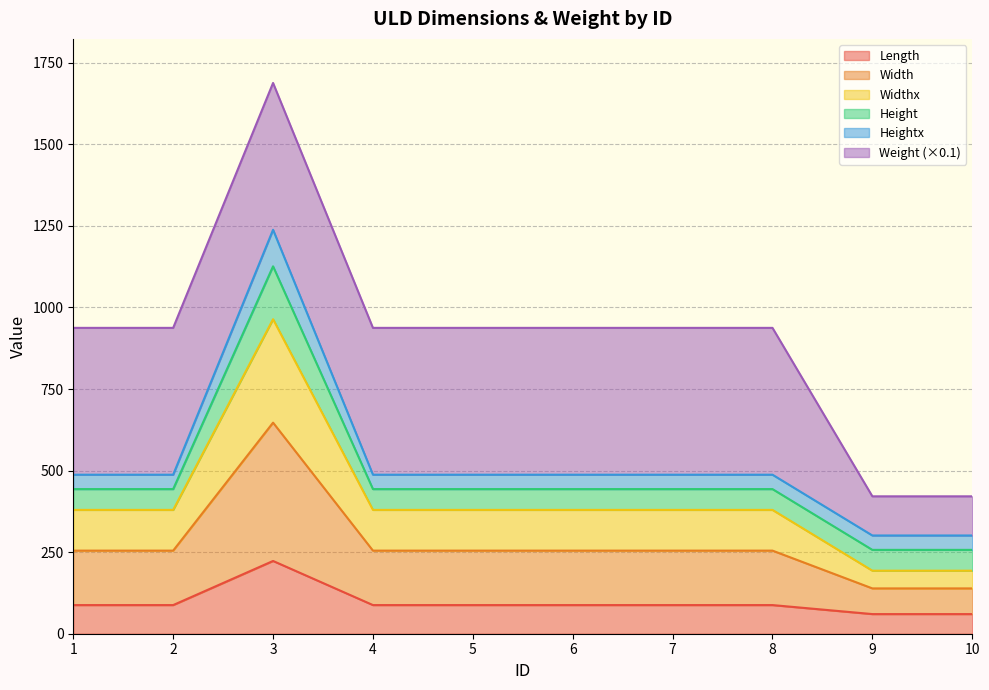

At which category is the sum across all series the highest?

3